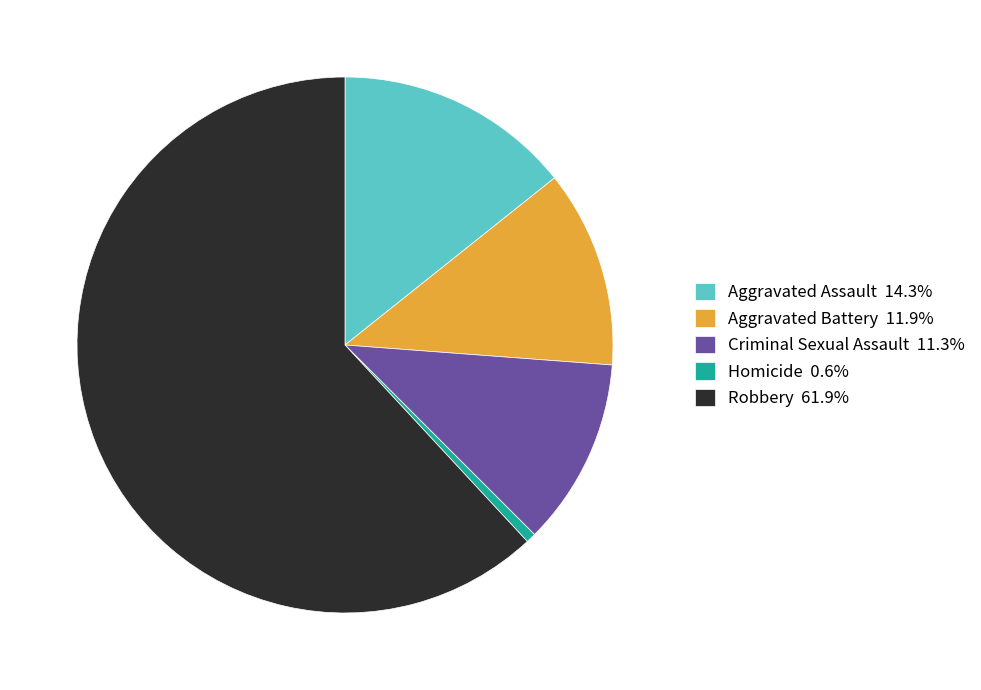

Approximately how many times larger is the value at Homicide compared to Aggravated Battery?

0.1